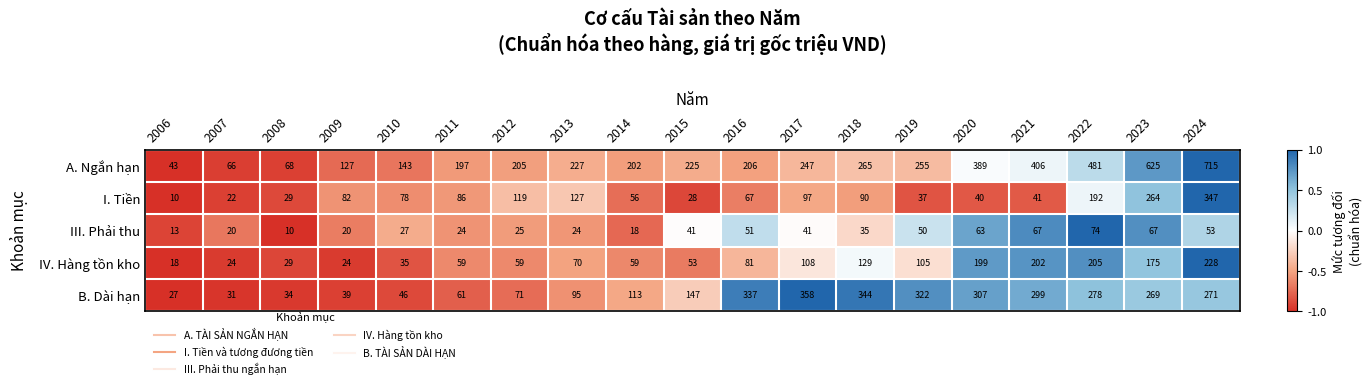

True or false: III. Phải thu has a value of 7 at 2011.

False